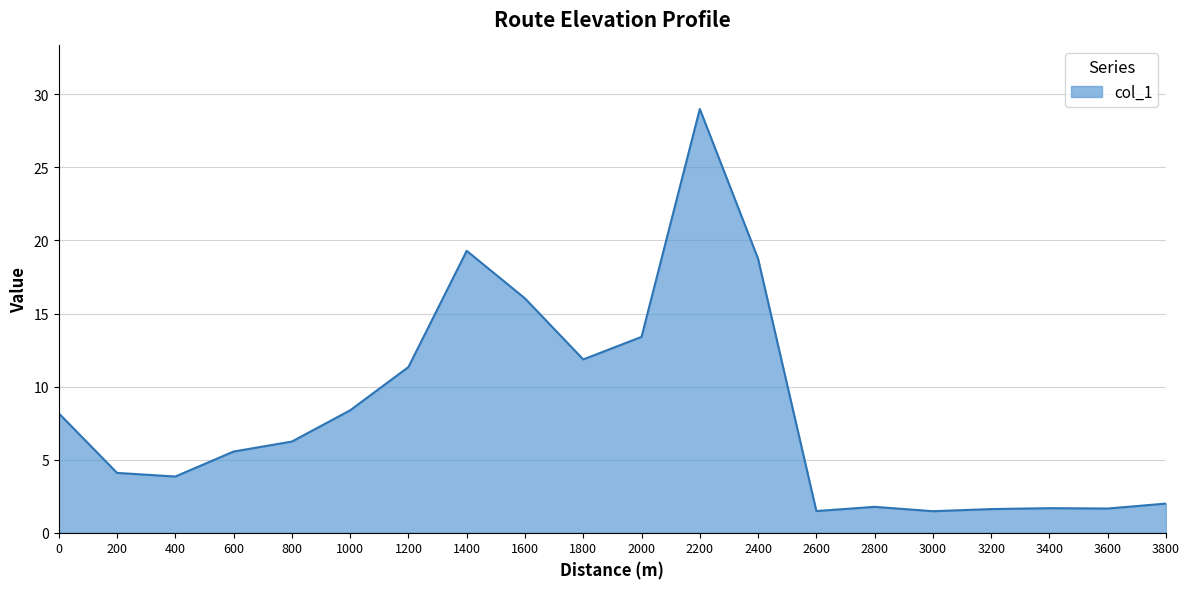

What is the difference between the values at 3200 and 800?

4.6